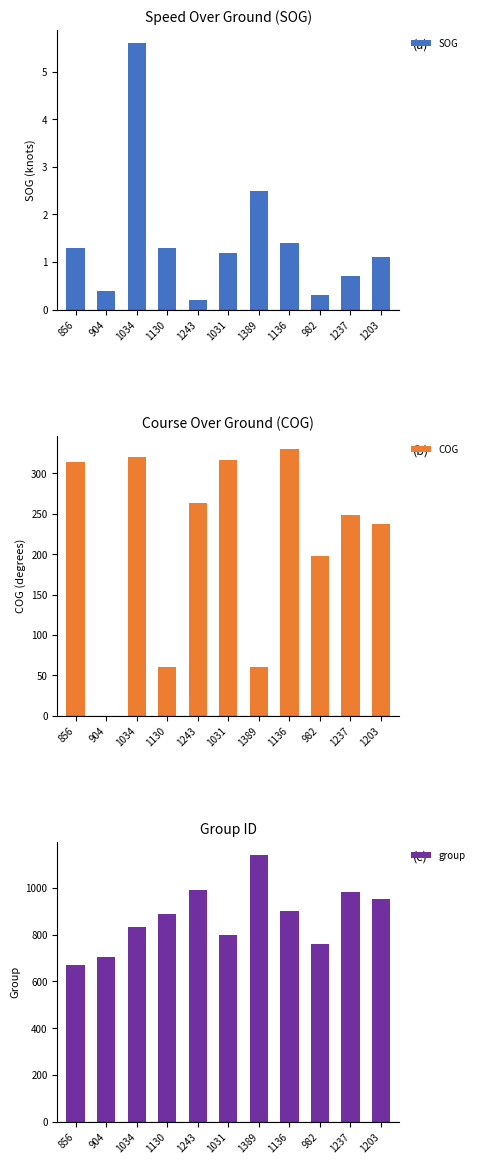

Which series has the largest range (max minus min)?

group